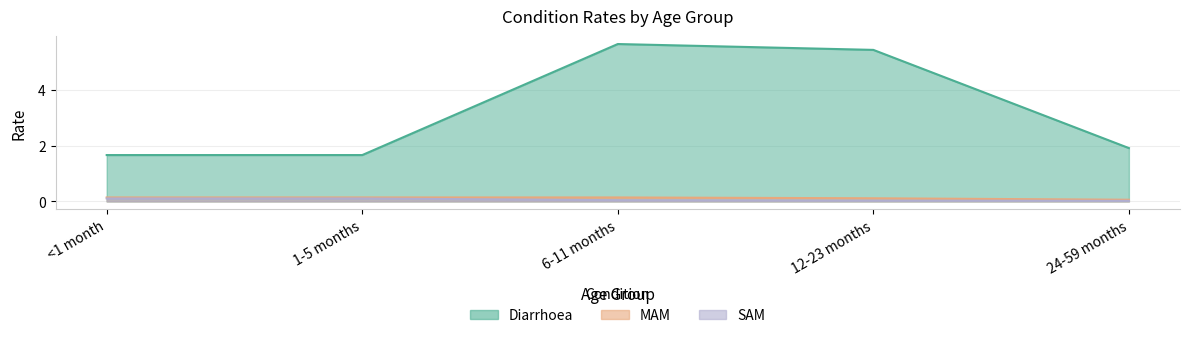

Does the chart have visible grid lines?

Yes